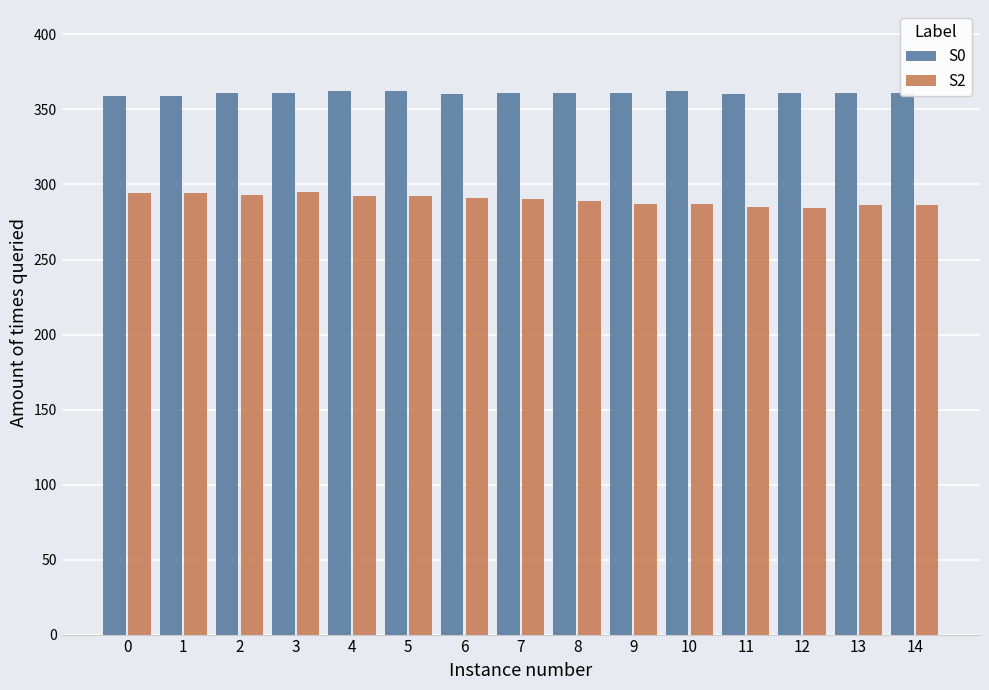

The value of S0 at 13 is 75. True or false?

False